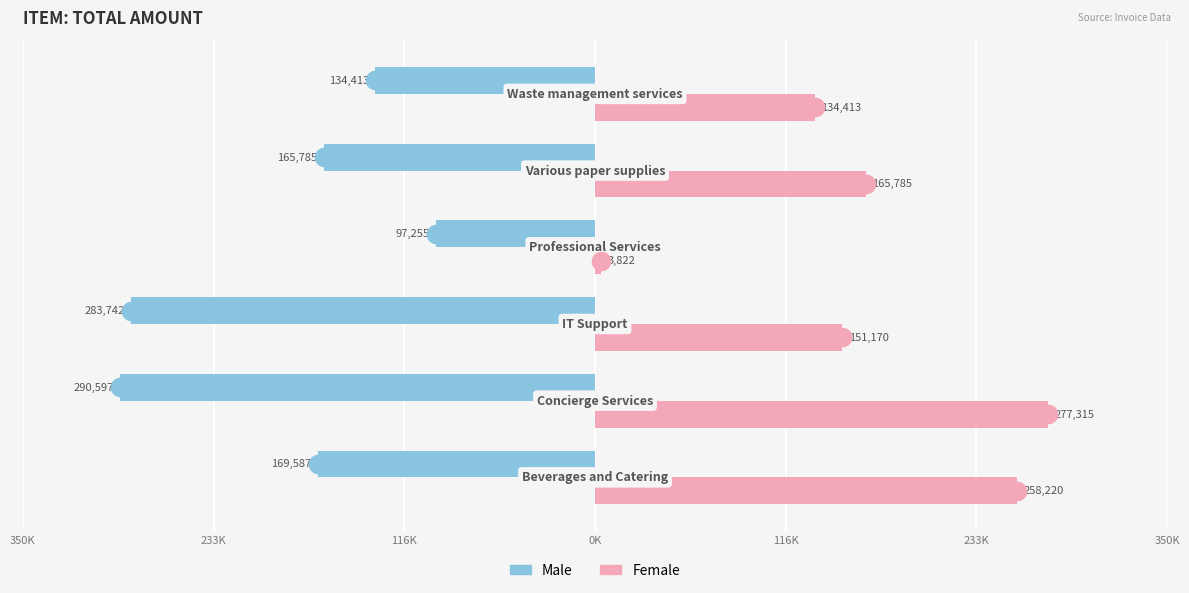

What are all the series names shown in the legend?

Male, Female